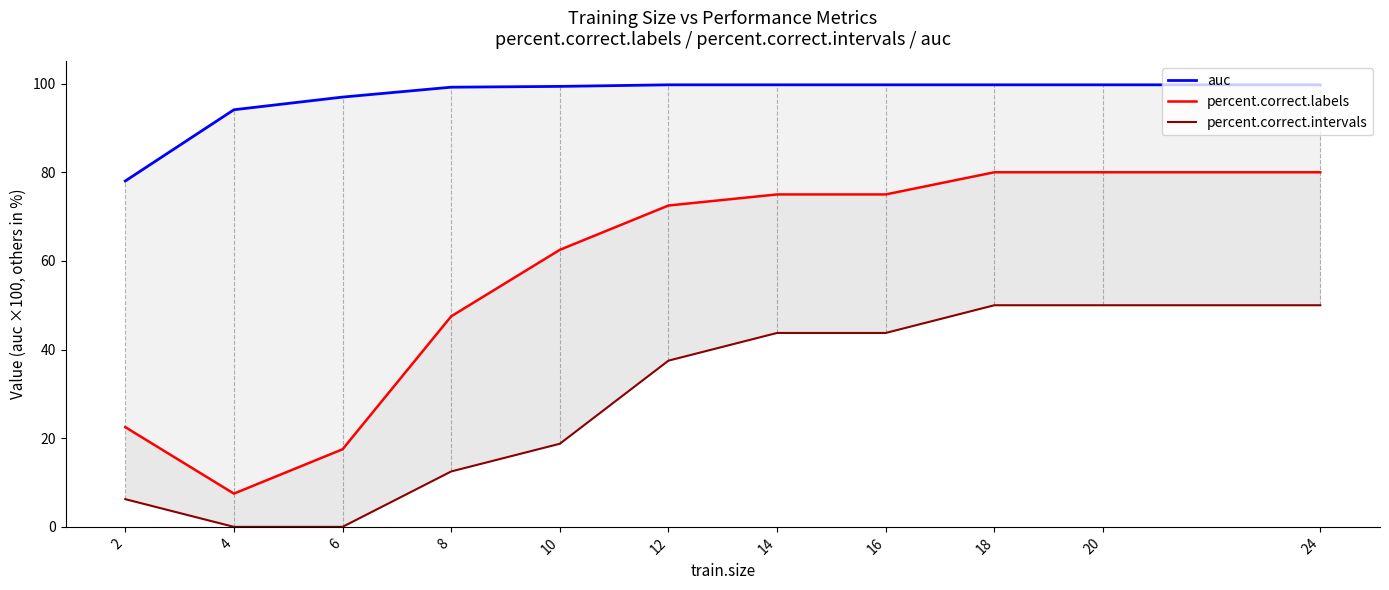

Rank the series by their maximum value, from highest to lowest.

auc, percent.correct.labels, percent.correct.intervals